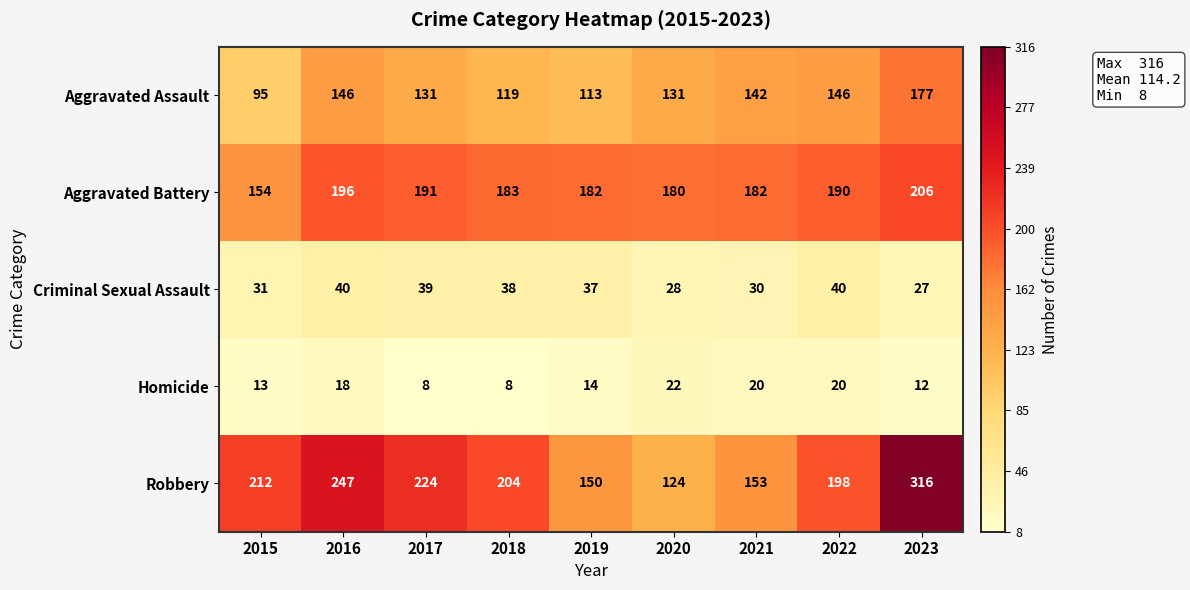

What is the maximum value shown in the chart?

316